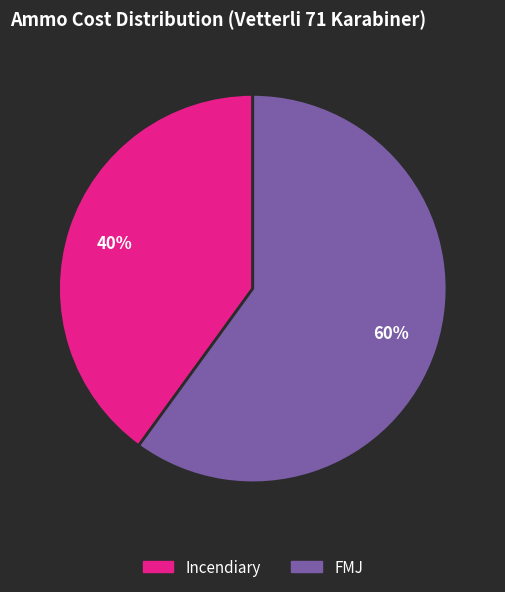

Combined, do Incendiary and FMJ account for over 50%?

Yes